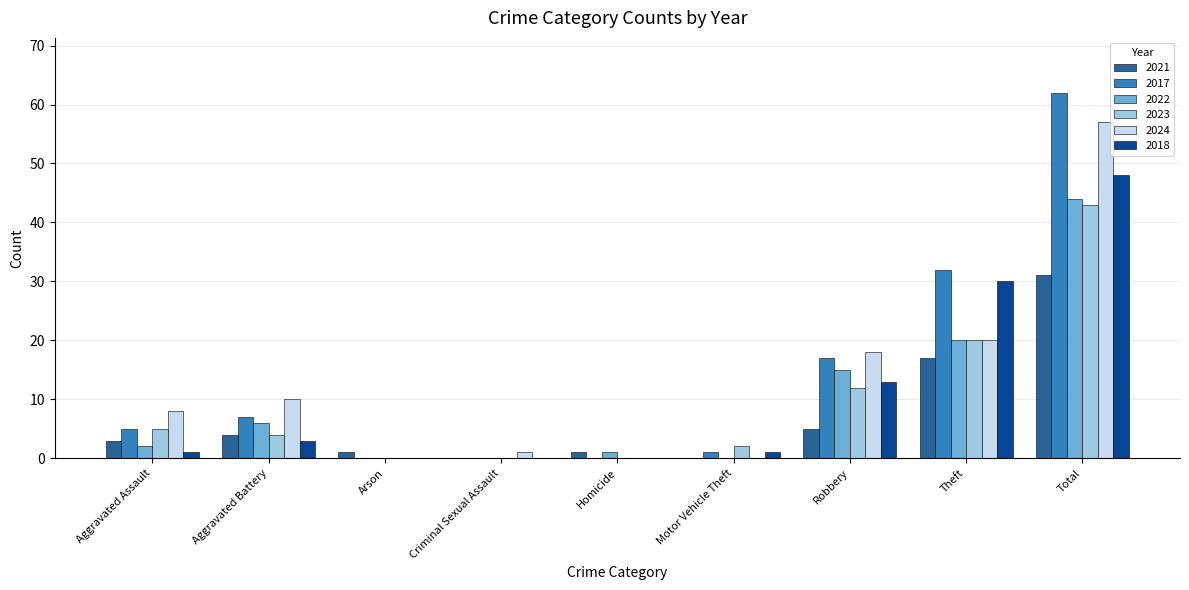

How many data points does each series have?

9